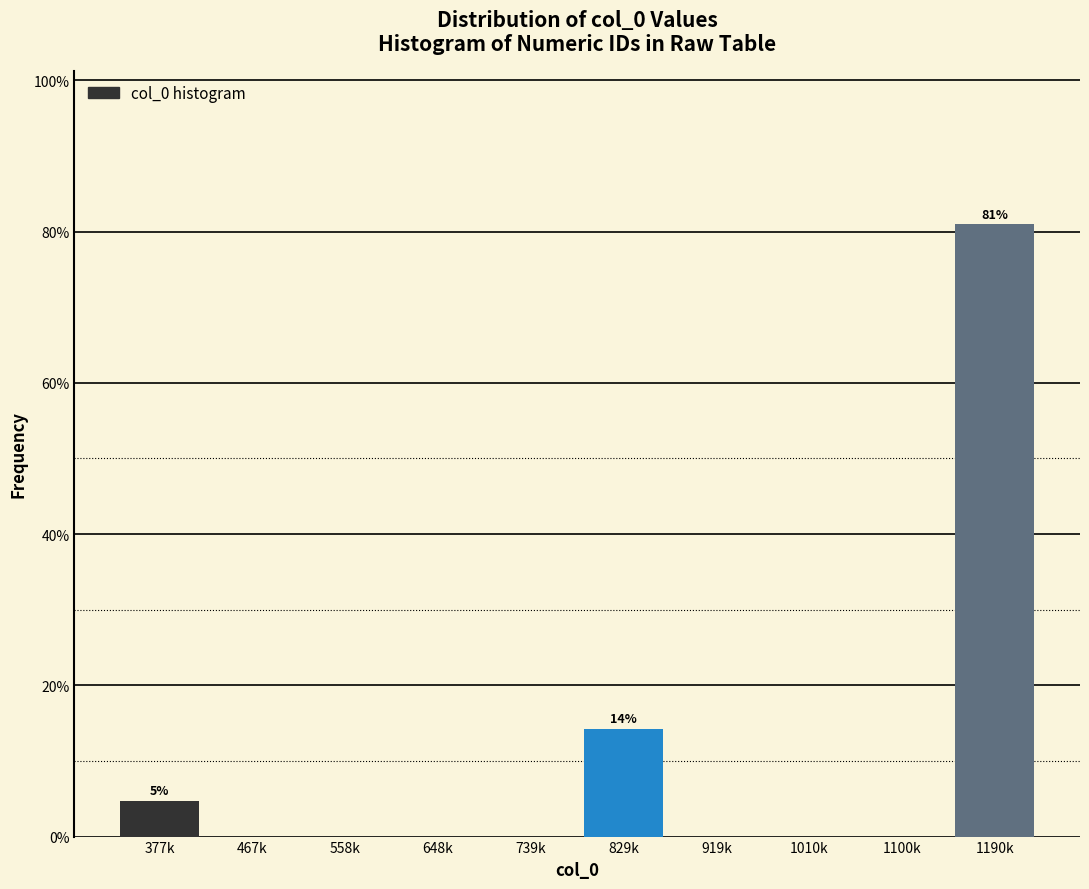

Reading left to right, transcribe all the data shown in this chart.

377k=4.8	467k=0.0	558k=0.0	648k=0.0	739k=0.0	829k=14.3	919k=0.0	1010k=0.0	1100k=0.0	1190k=81.0